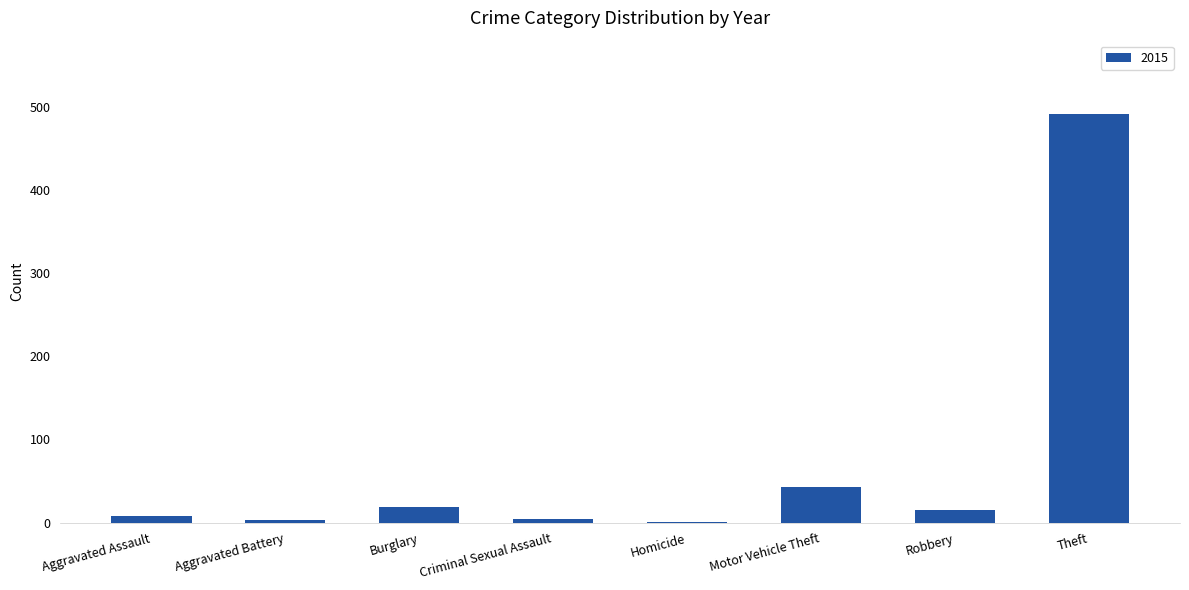

Does the chart contain stacked bars?

No